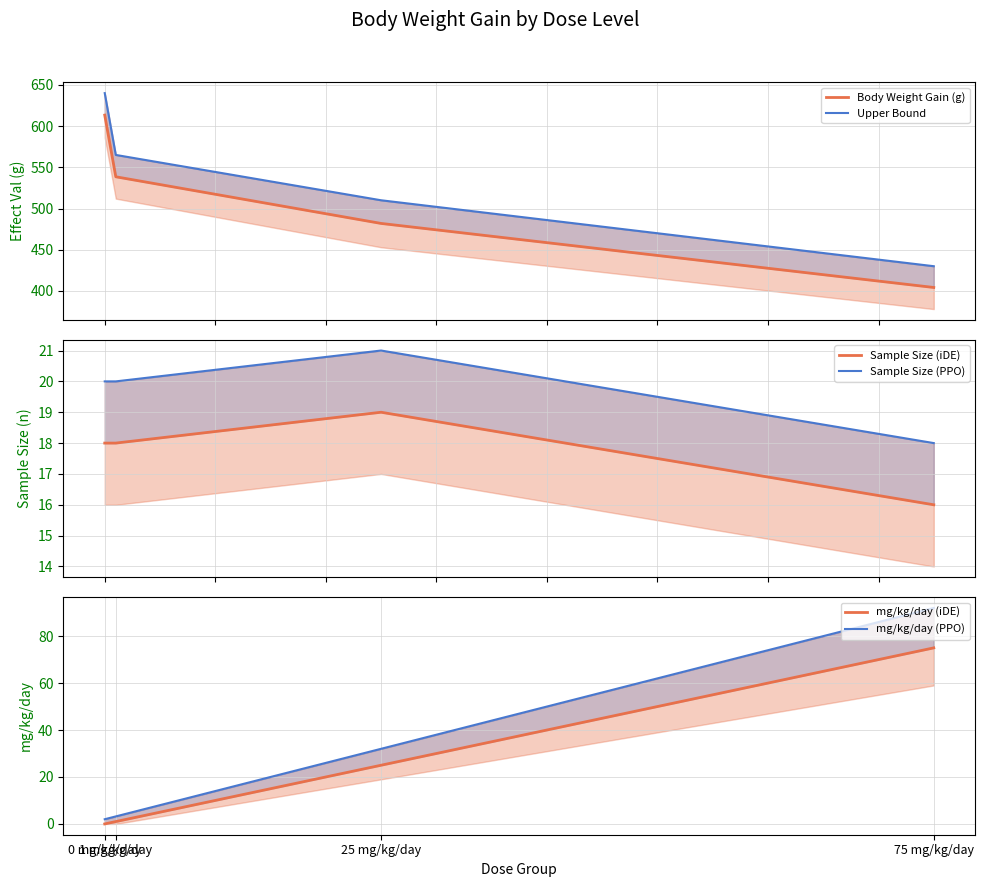

What are all the series names shown in the legend?

Body Weight Gain (g), Upper Bound, Sample Size (iDE), Sample Size (PPO), mg/kg/day (iDE), mg/kg/day (PPO)